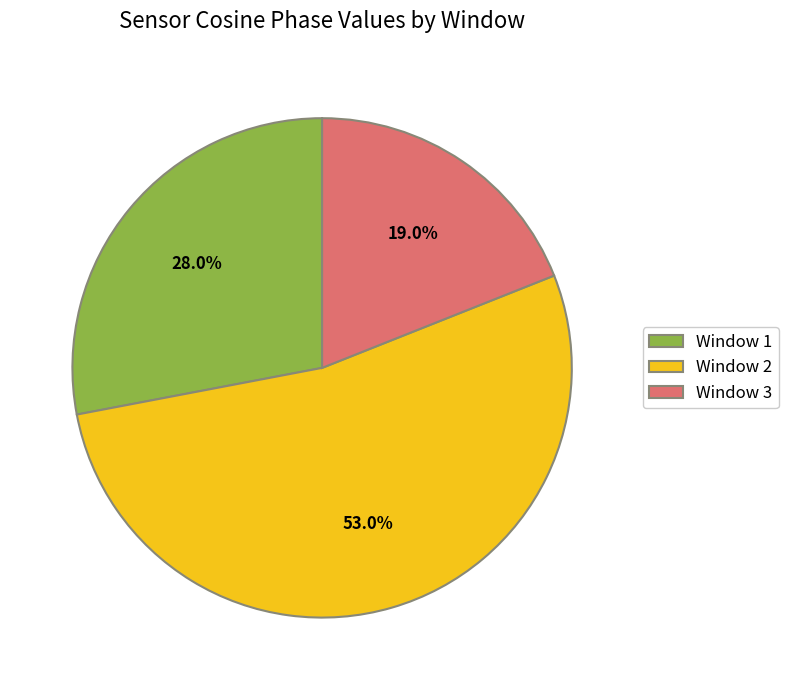

What is the largest slice in the pie chart?

Window 2